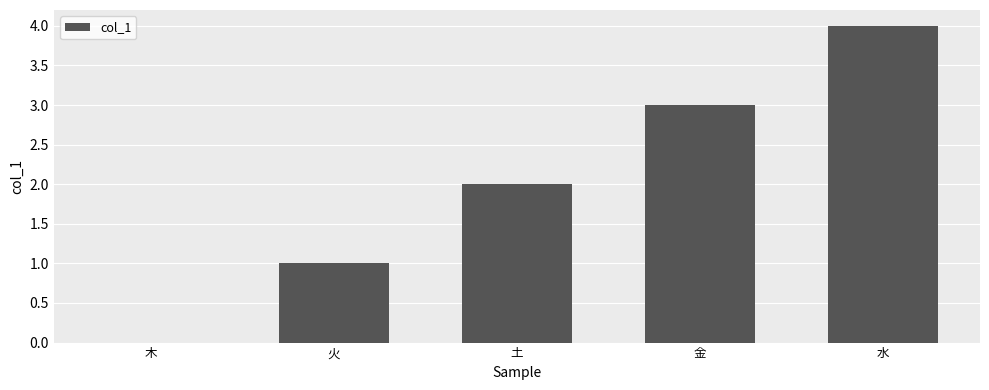

Reading left to right, list all the values displayed in this chart.

木=0	火=1	土=2	金=3	水=4